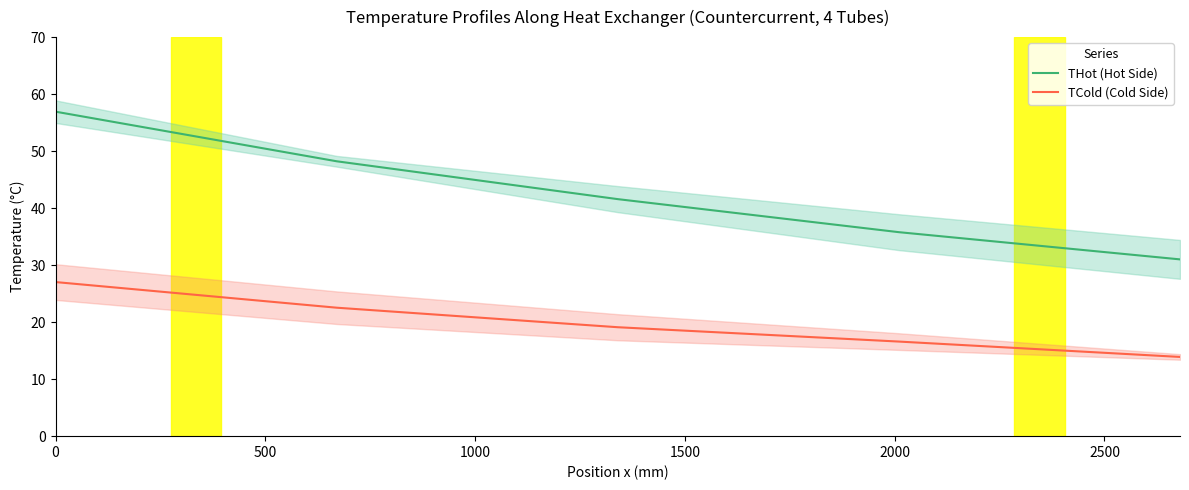

Reading left to right, what are all the values shown in this chart?

THot (Hot Side): 56.9	48.2	41.6	35.8	31.0
TCold (Cold Side): 27.0	22.5	19.1	16.6	13.9